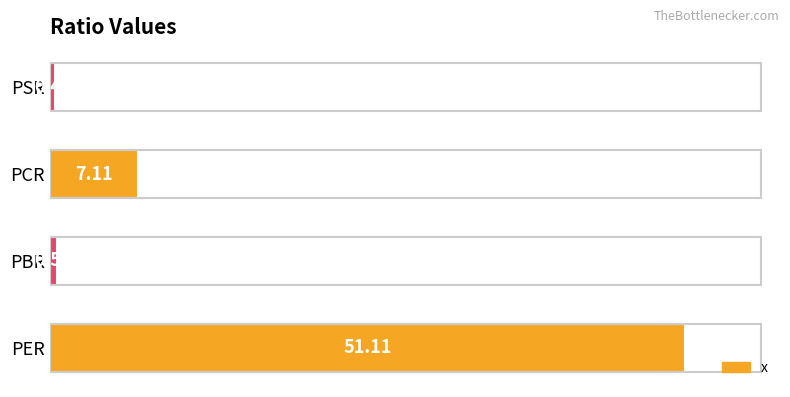

Which has a higher value, PER or PSR?

PER